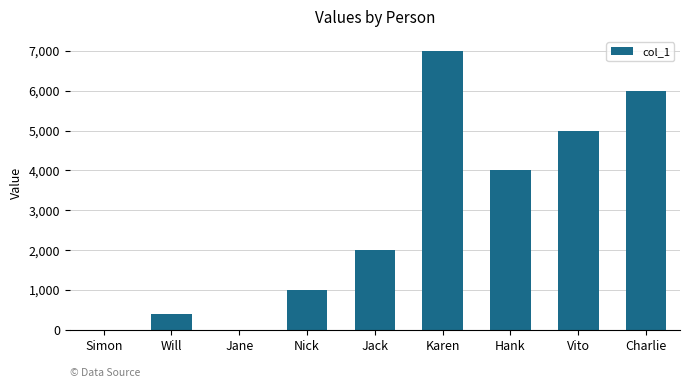

What is the maximum value shown in the chart?

7000